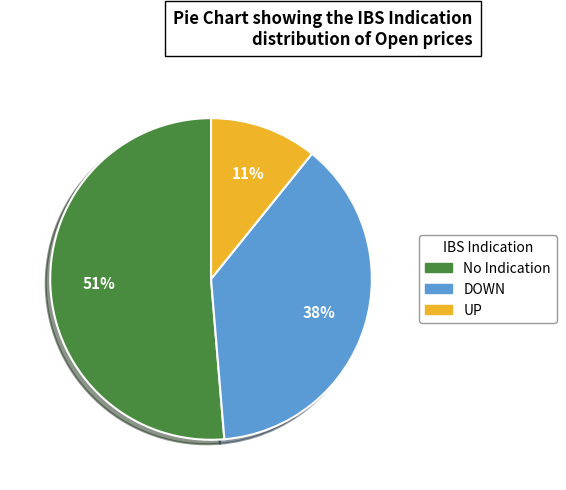

Count the number of slices in the pie.

3